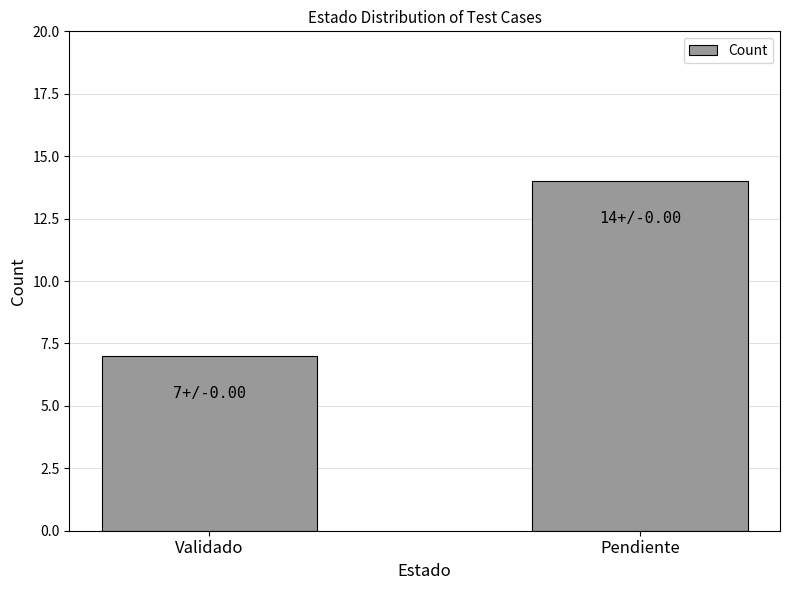

The value at Validado is 5. True or false?

False